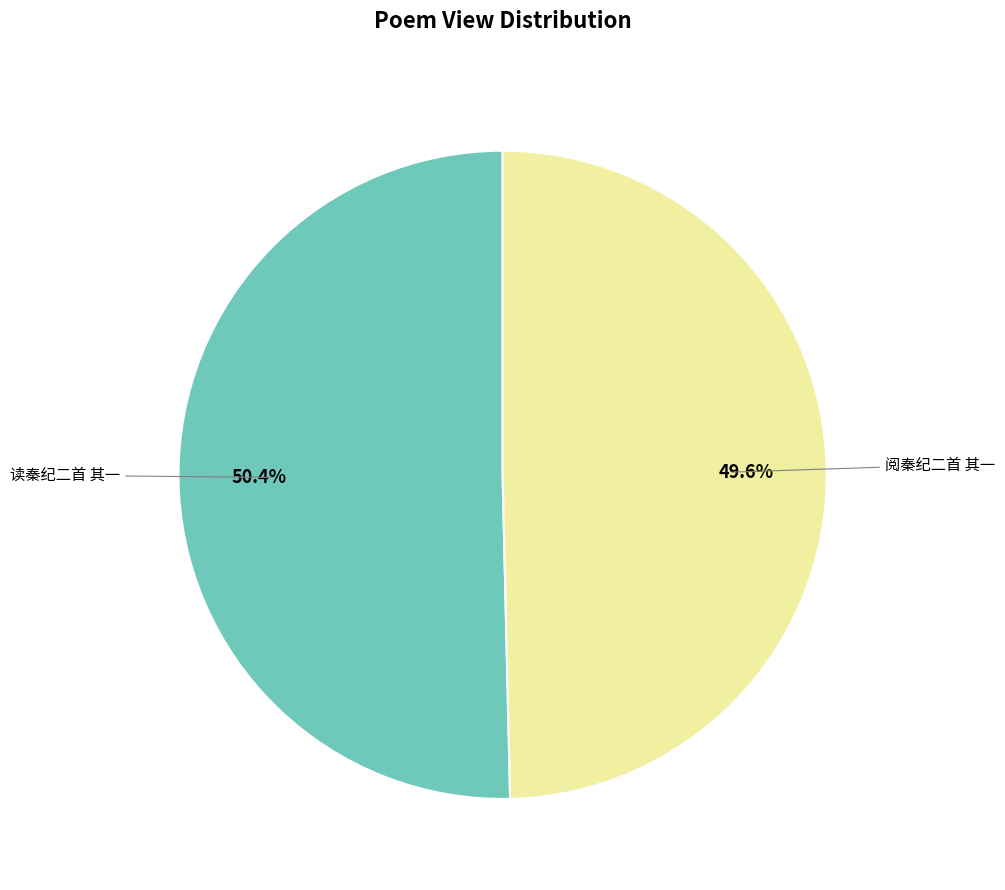

Which slice is the smallest?

阅秦纪二首 其一